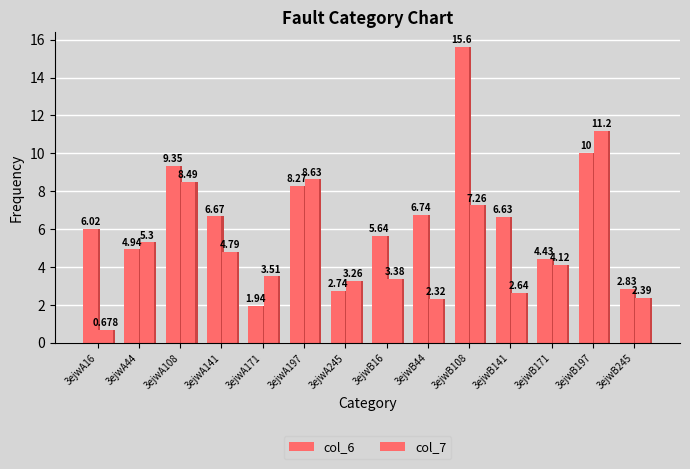

Reading left to right, transcribe all the data shown in this chart.

col_6: 6.0	4.9	9.4	6.7	1.9	8.3	2.7	5.6	6.7	15.6	6.6	4.4	10.0	2.8
col_7: 0.7	5.3	8.5	4.8	3.5	8.6	3.3	3.4	2.3	7.3	2.6	4.1	11.2	2.4